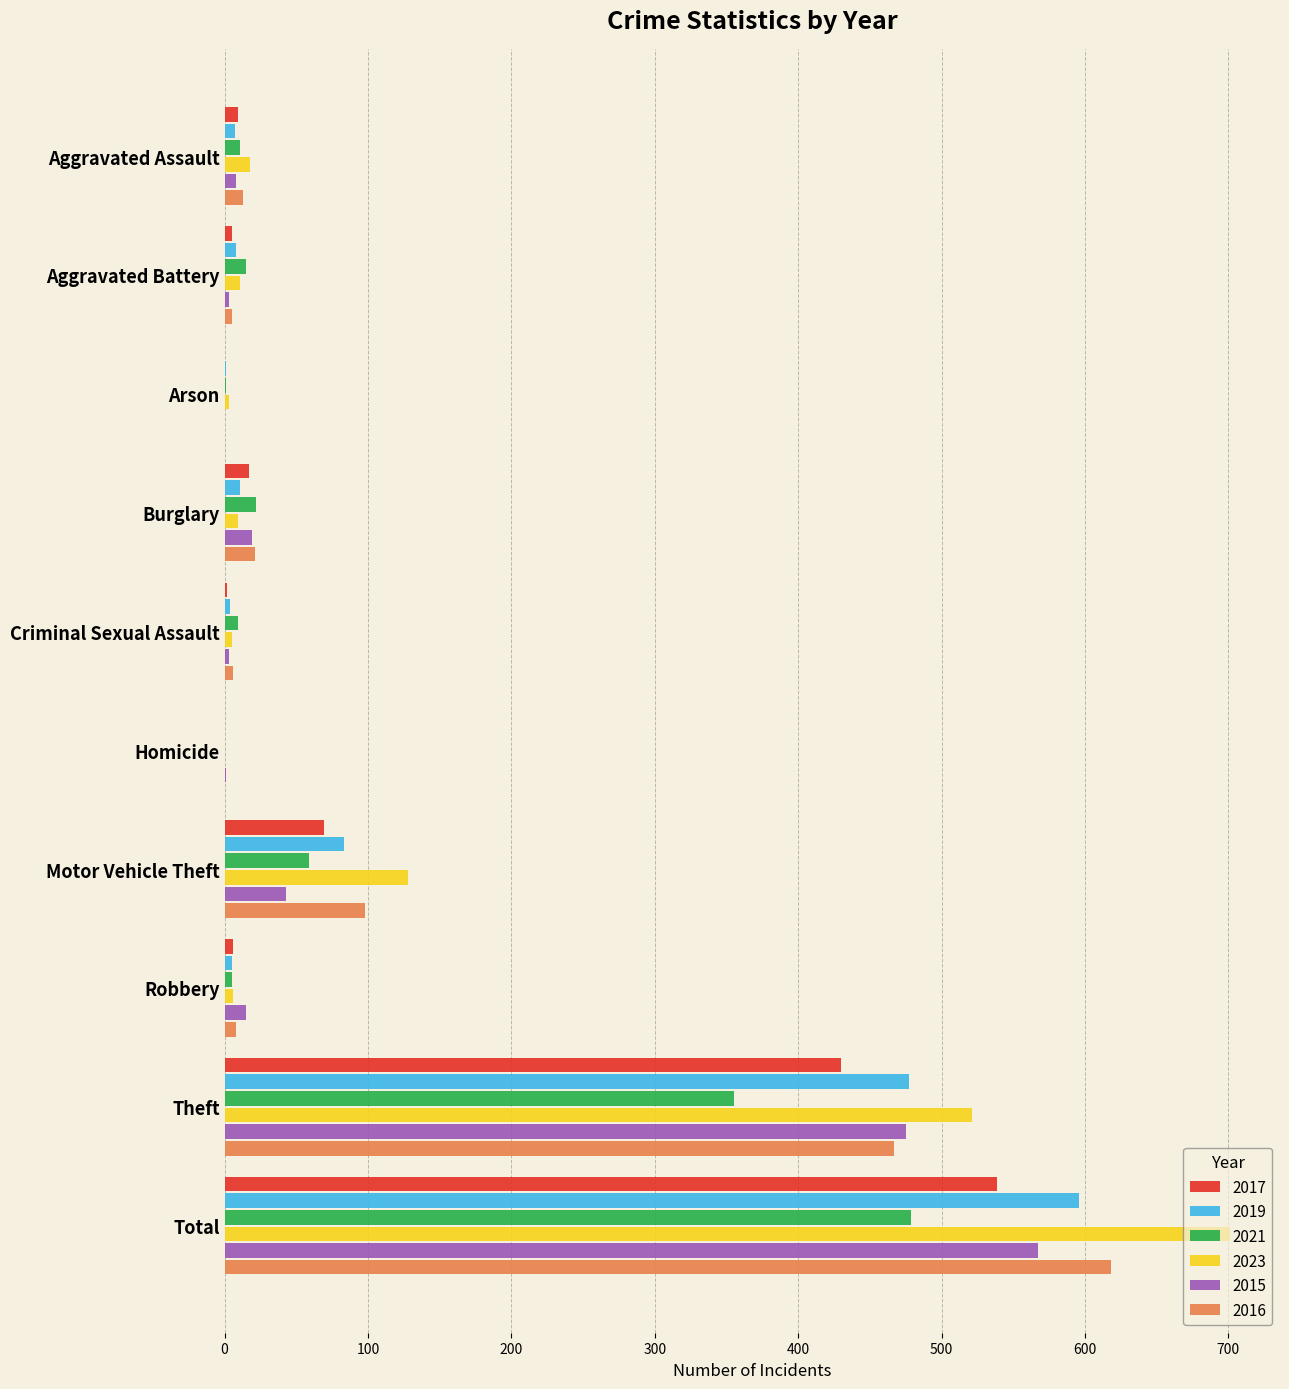

What is the greatest value displayed?

701